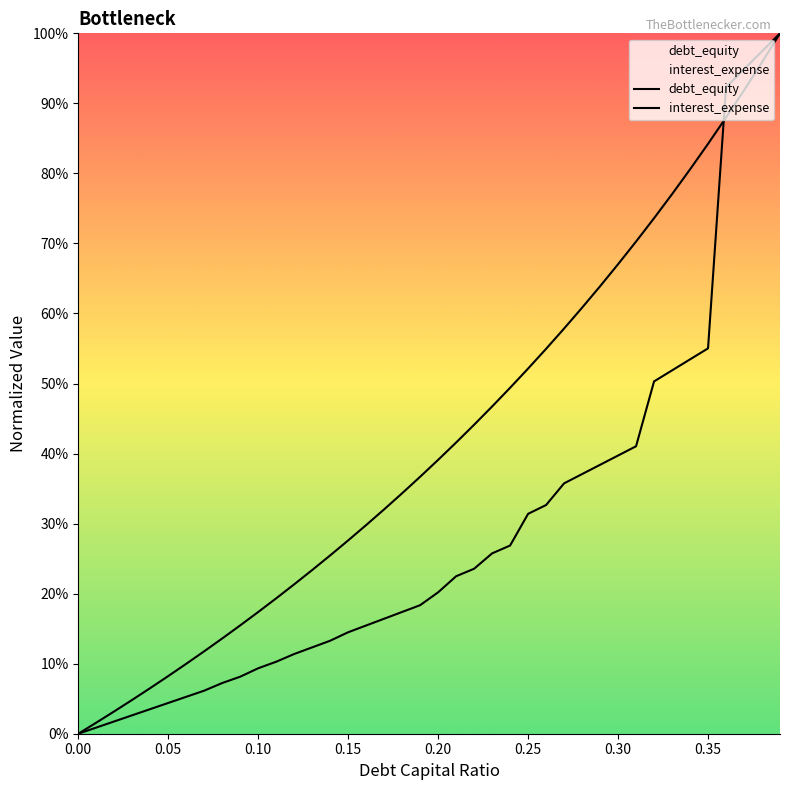

What are all the series names shown in the legend?

debt_equity, interest_expense